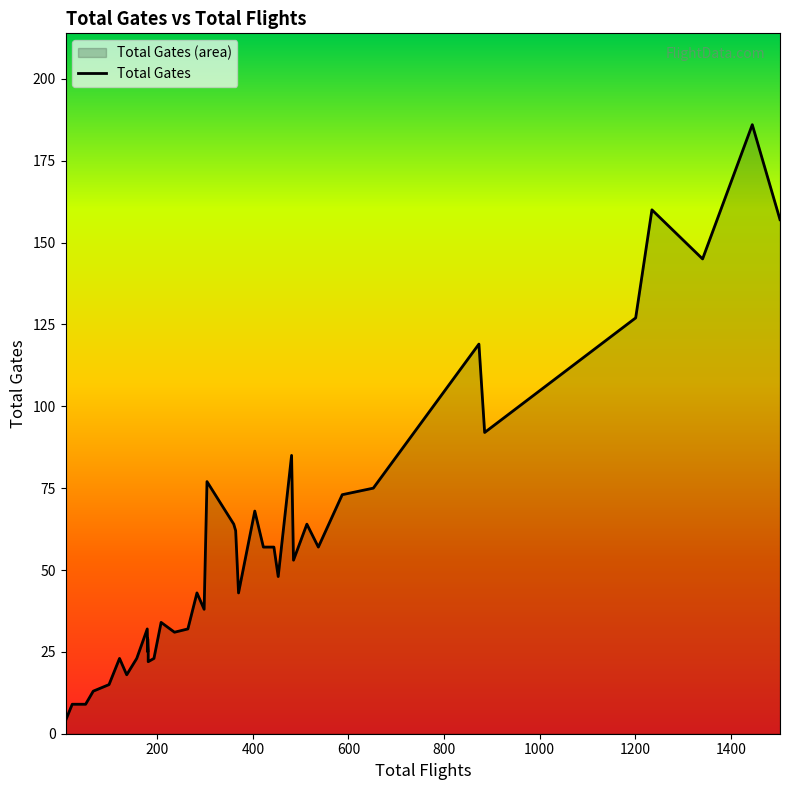

How many interior local peaks (higher than both neighbors) does the data have?

12